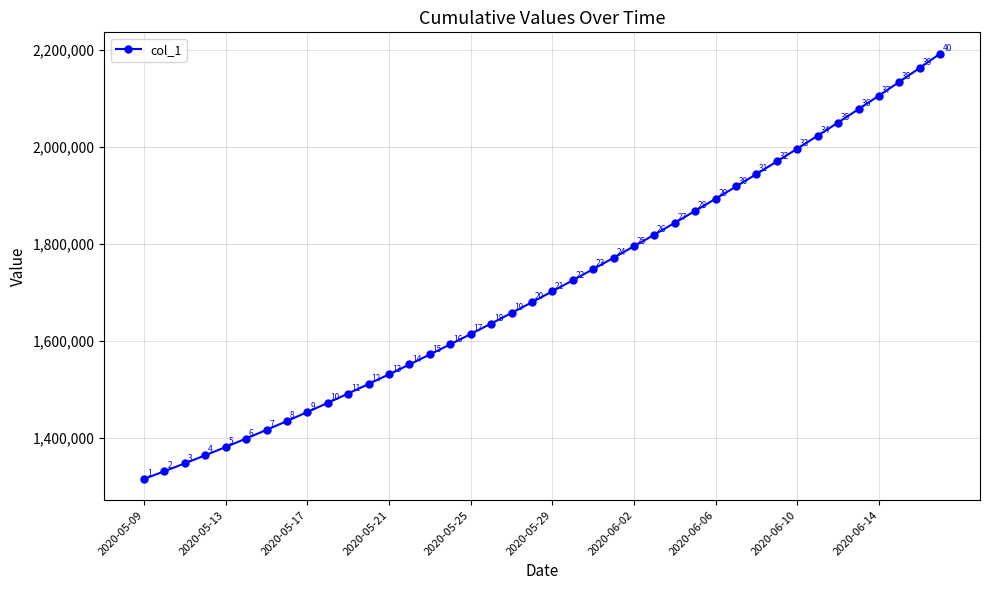

What is the smallest value displayed?

1315099.0